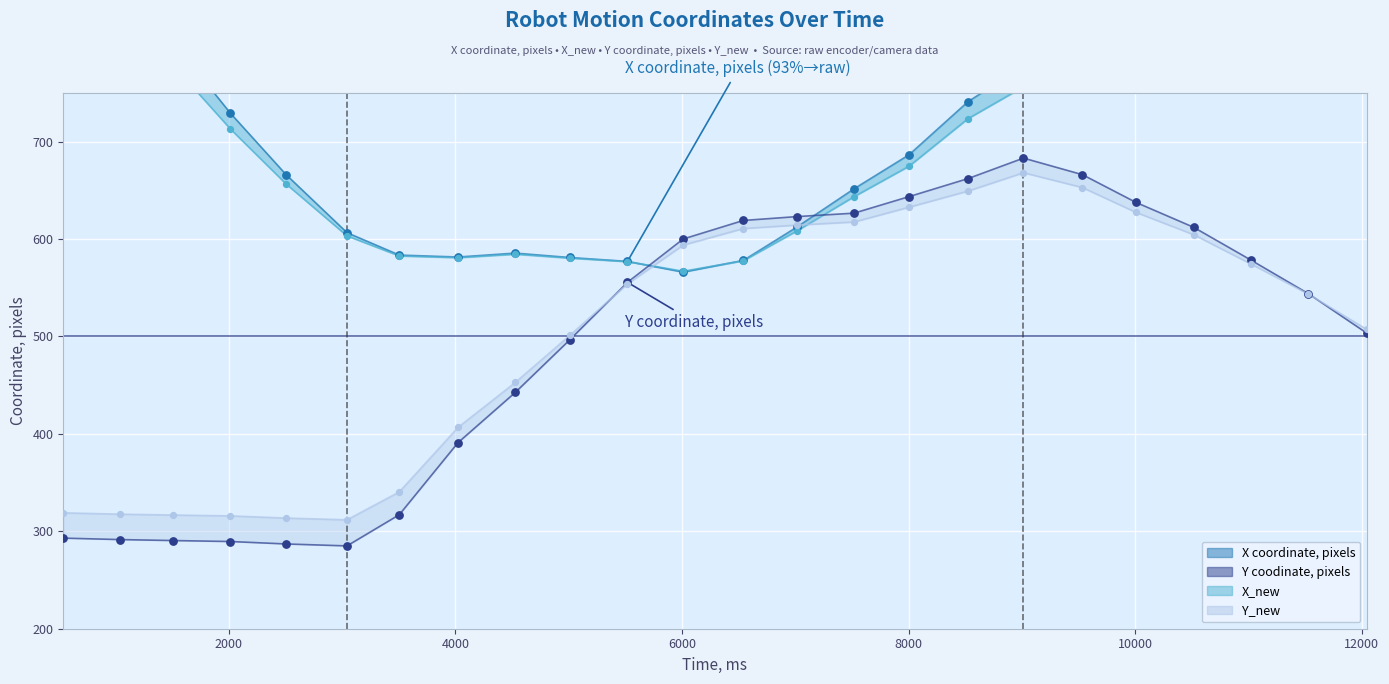

What are all the series names shown in the legend?

X coordinate, pixels, X_new, Y coodinate, pixels, Y_new